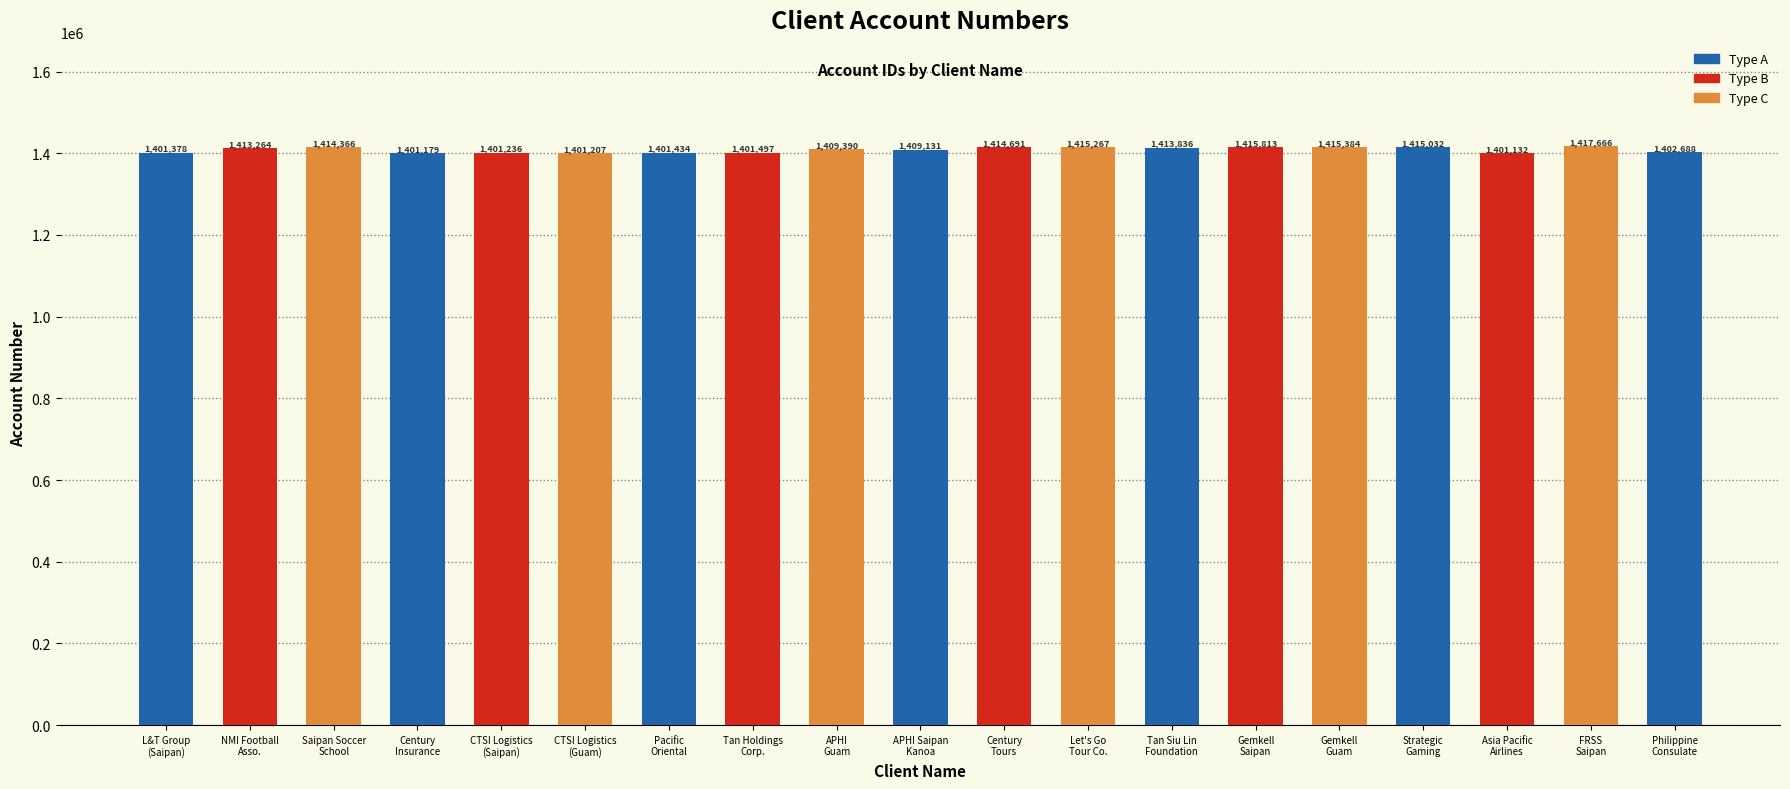

Count the number of data series in this chart.

1